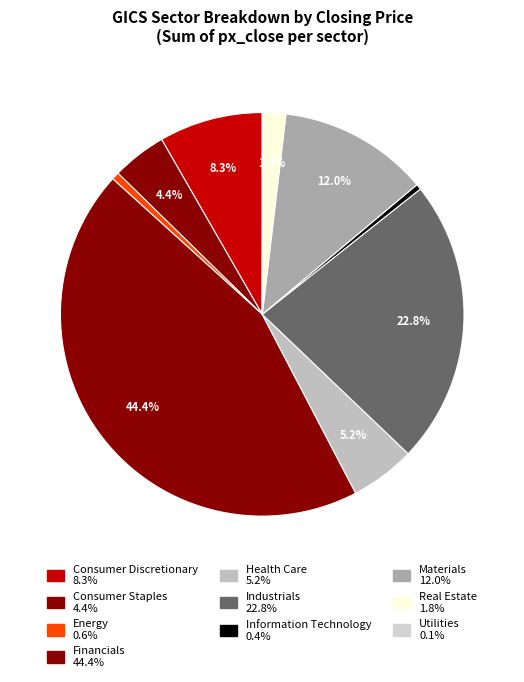

Between Consumer Discretionary and Utilities, which is larger?

Consumer Discretionary